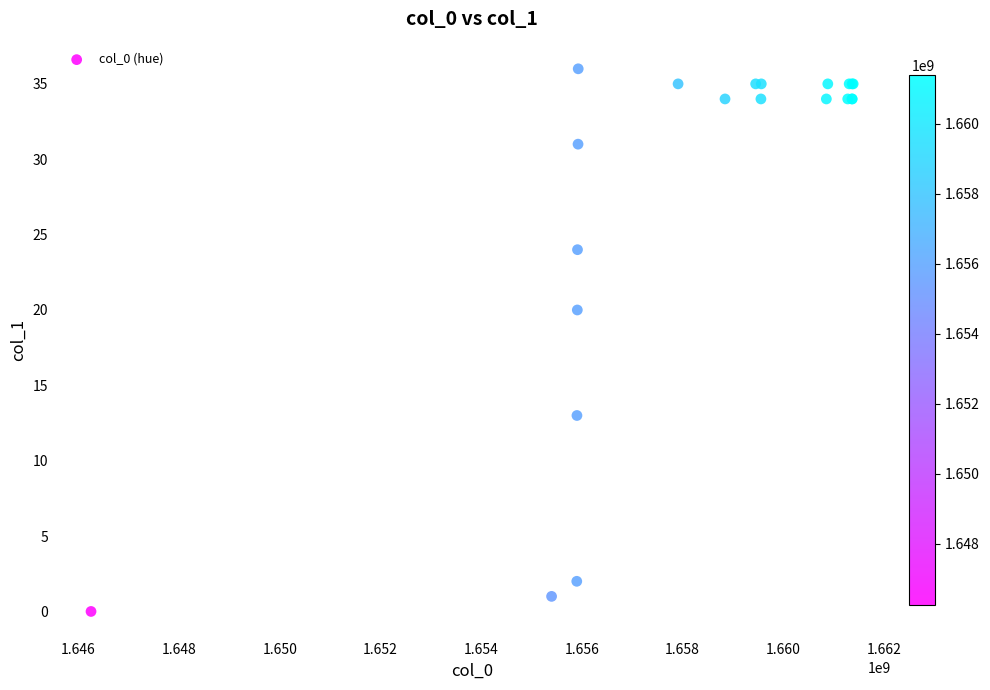

What Y value in the scatter plot is closest to 18?

20